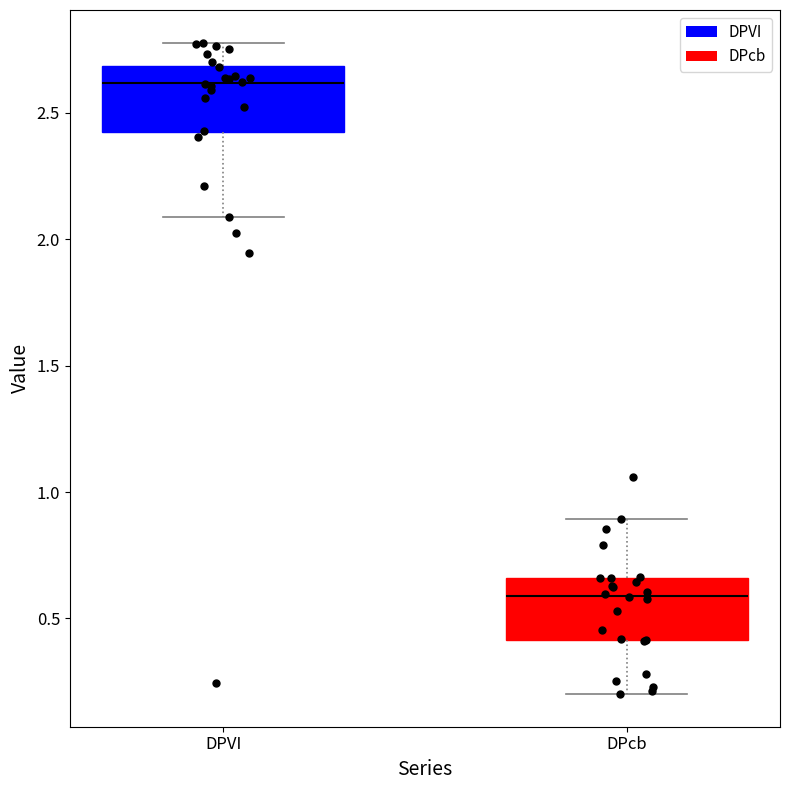

Which box's median line is the highest?

DPVI